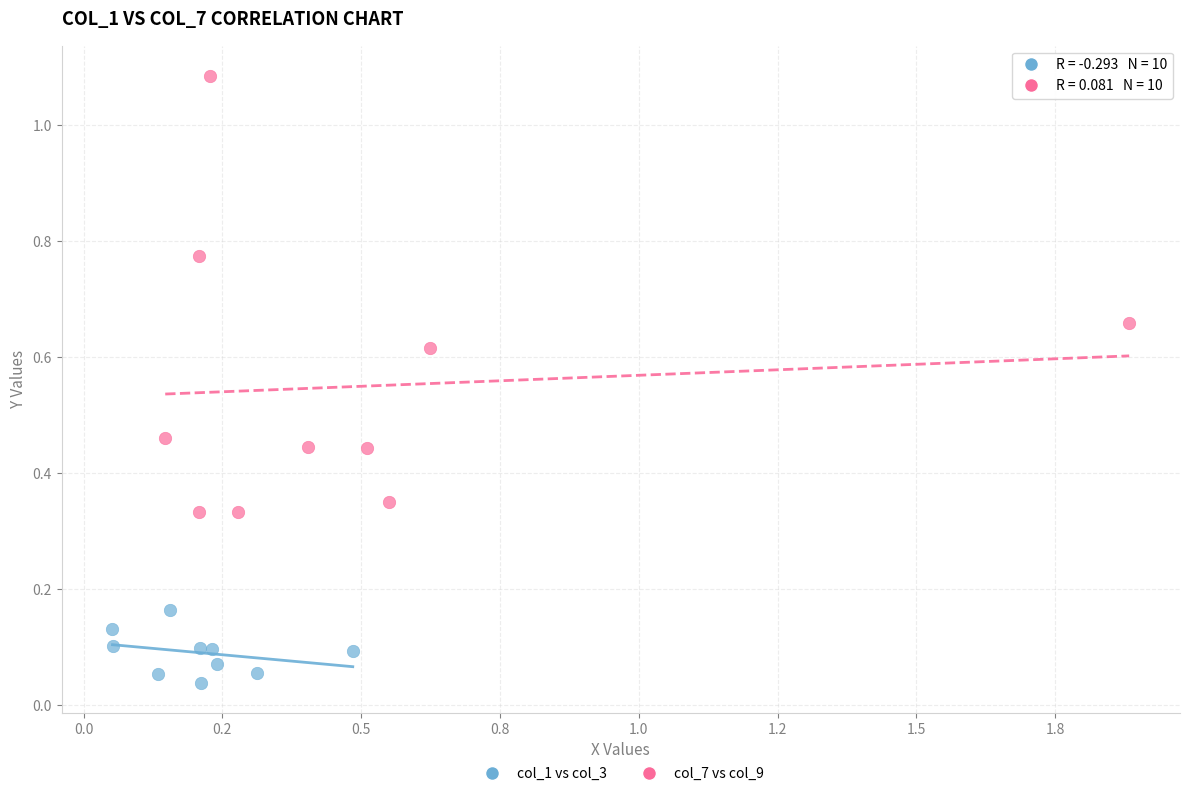

Which series reaches the minimum Y coordinate?

col_1 vs col_3